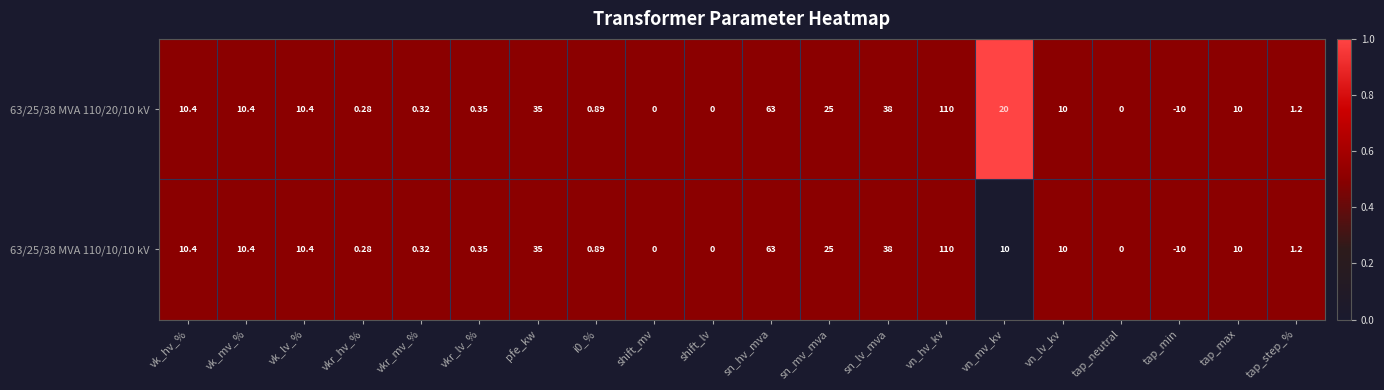

What is the total value across all series at vkr_hv_%?

0.6